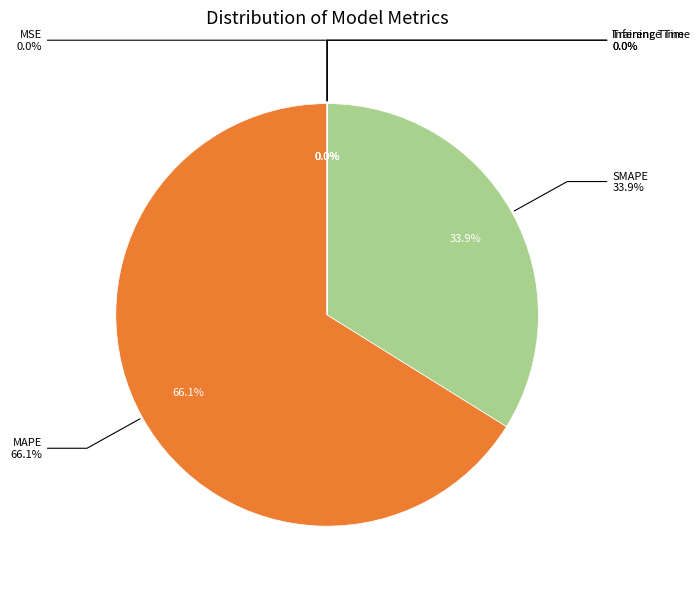

What percentage is the MAPE slice, to the nearest percent?

66%